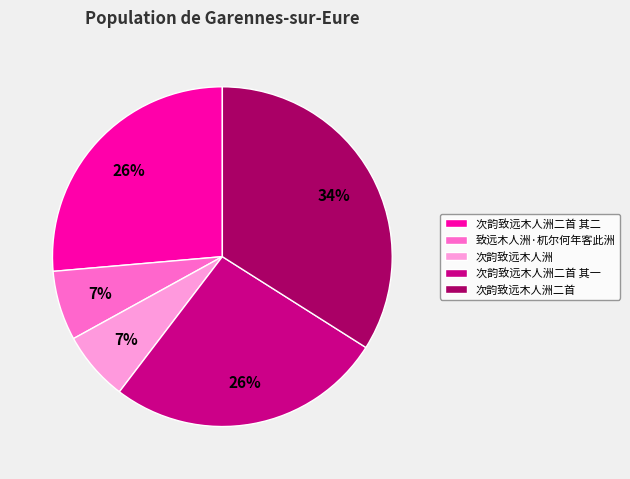

To the nearest percent, what is the difference between the largest and smallest slice percentages?

27%